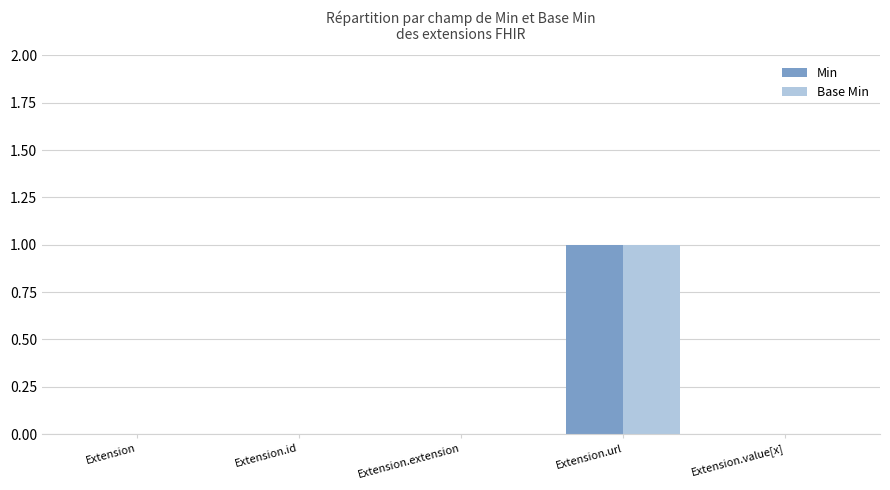

At which category is the sum across all series the highest?

Extension.url